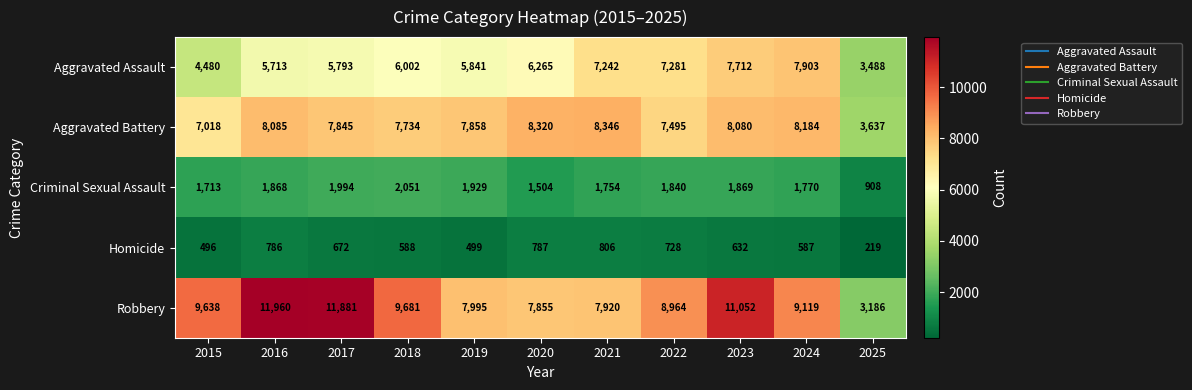

How many distinct data groups are displayed?

5